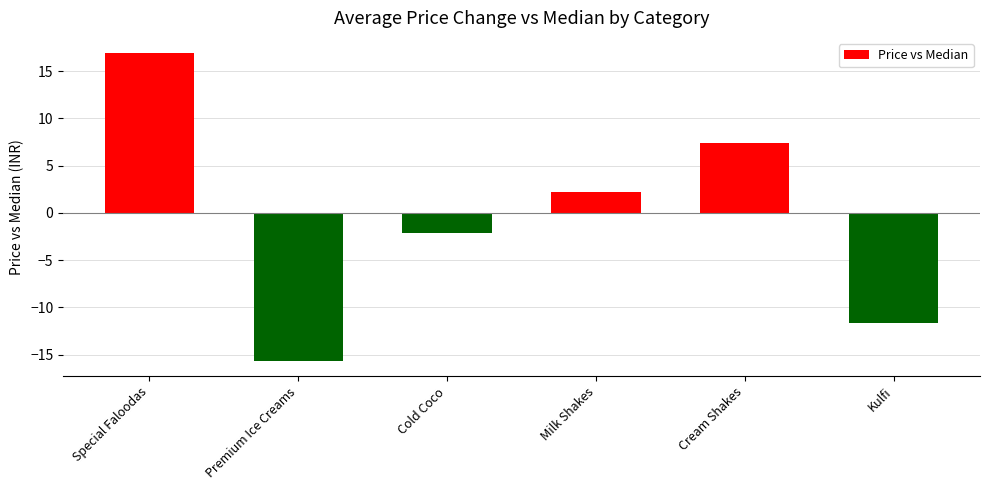

Does the chart contain any negative values?

Yes